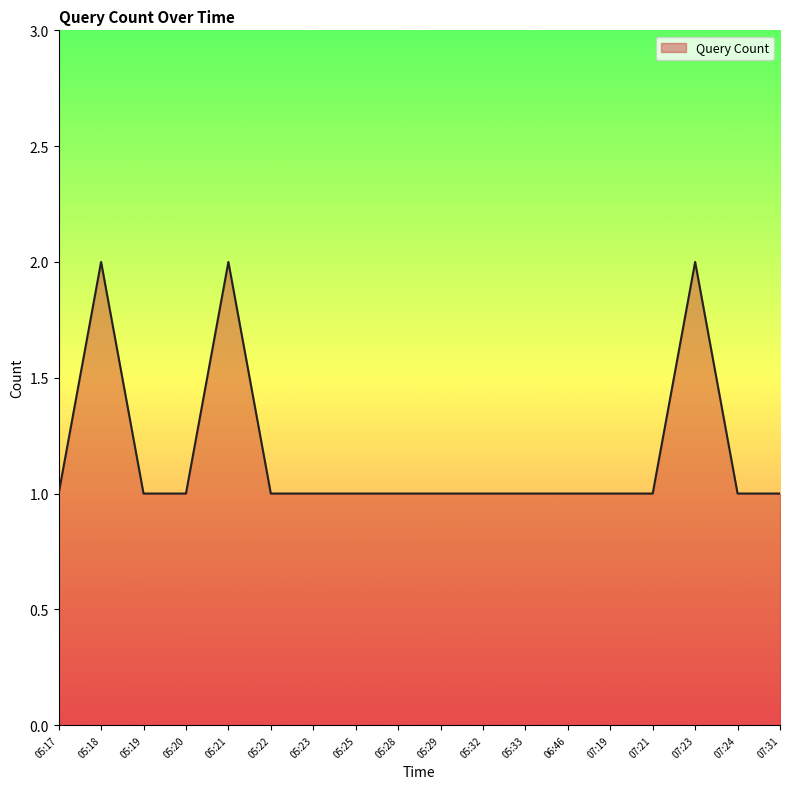

What position from the right is 05:23?

12